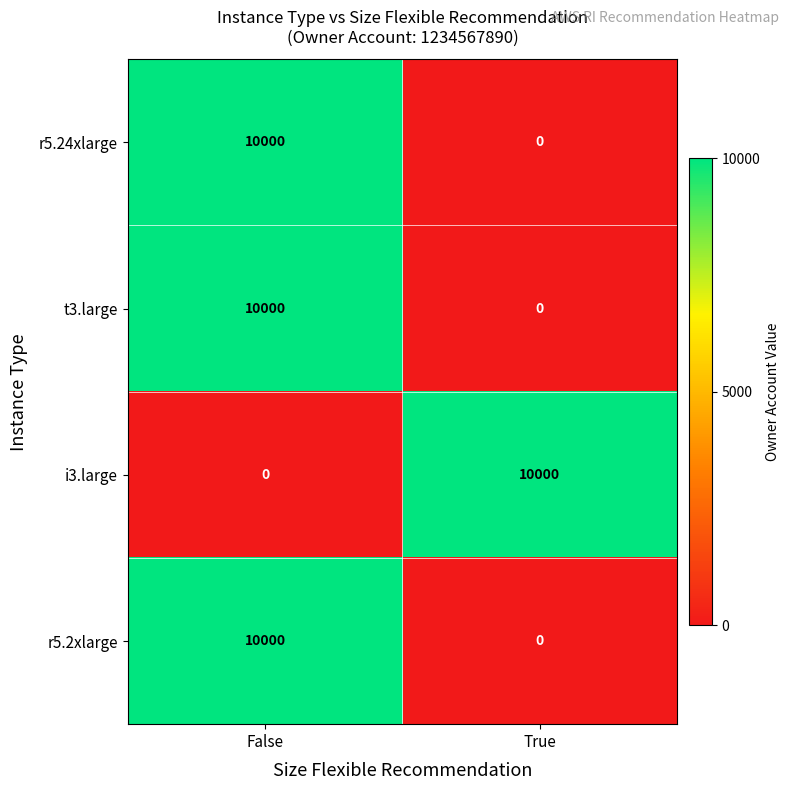

What is the spread (max minus min) of values at True?

10000